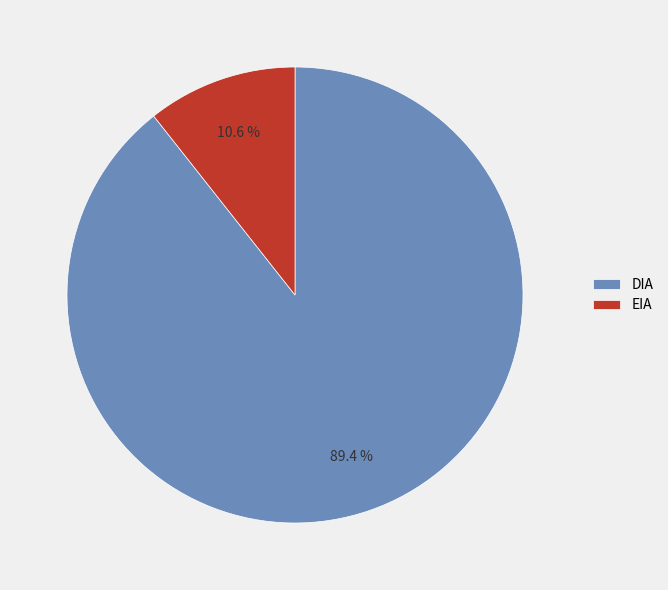

What is the total percentage of DIA and EIA?

100.0%